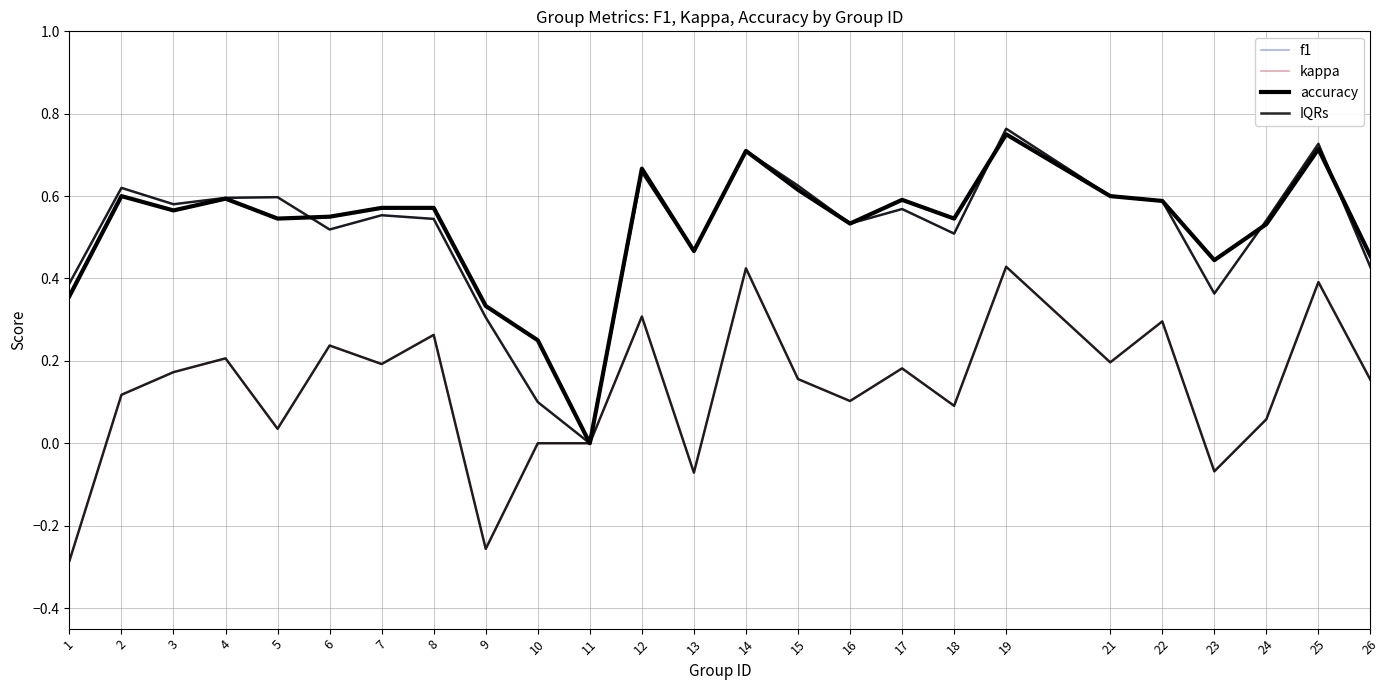

How many lines are shown in the chart?

4